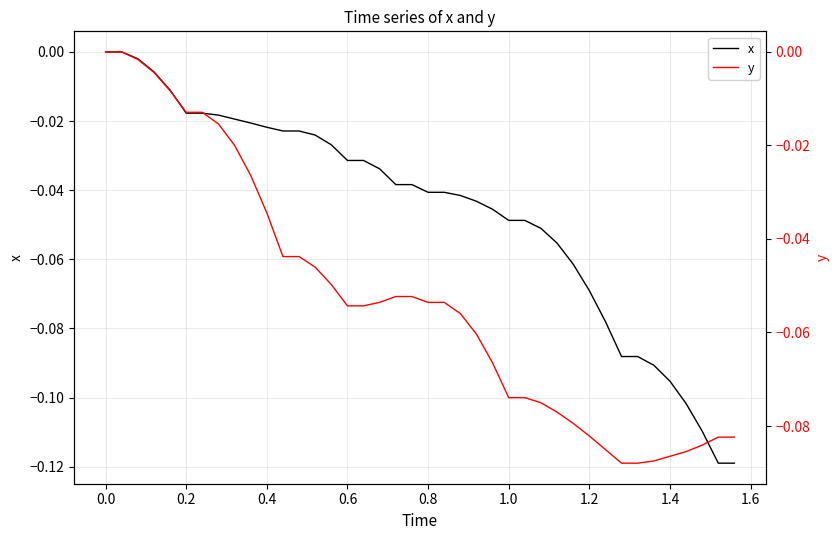

Count the number of data series in this chart.

2